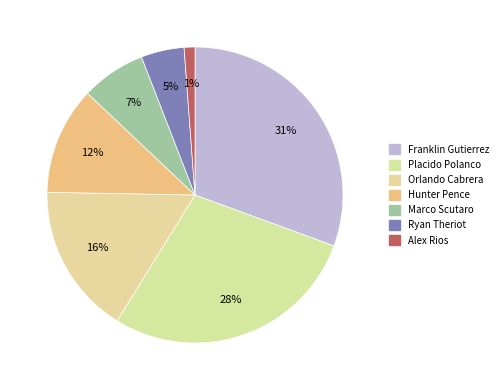

Is there a majority slice in this chart?

No